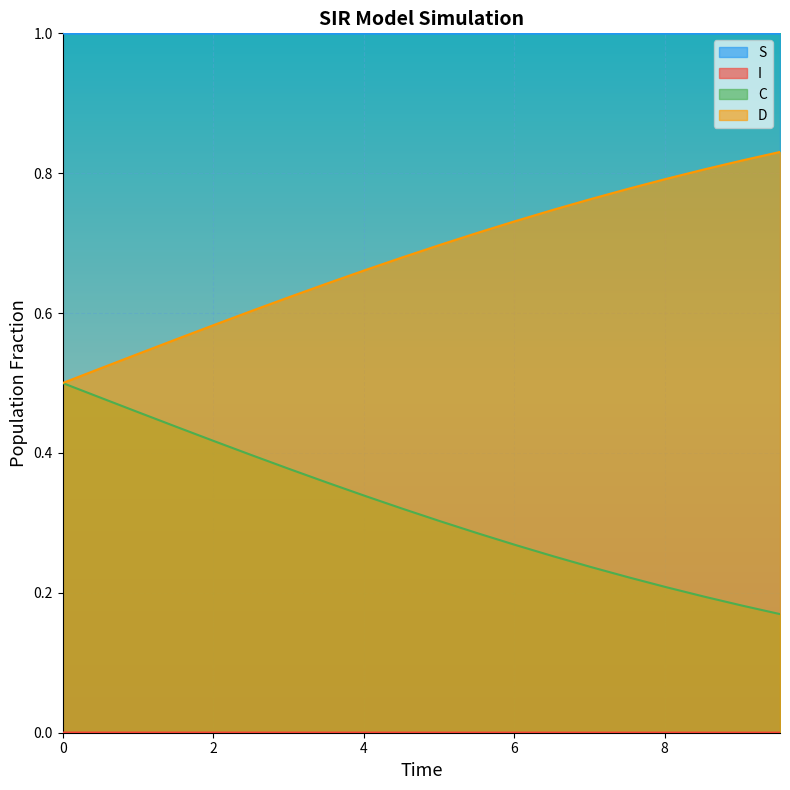

List the series in order of their peak value, lowest first.

I, C, D, S